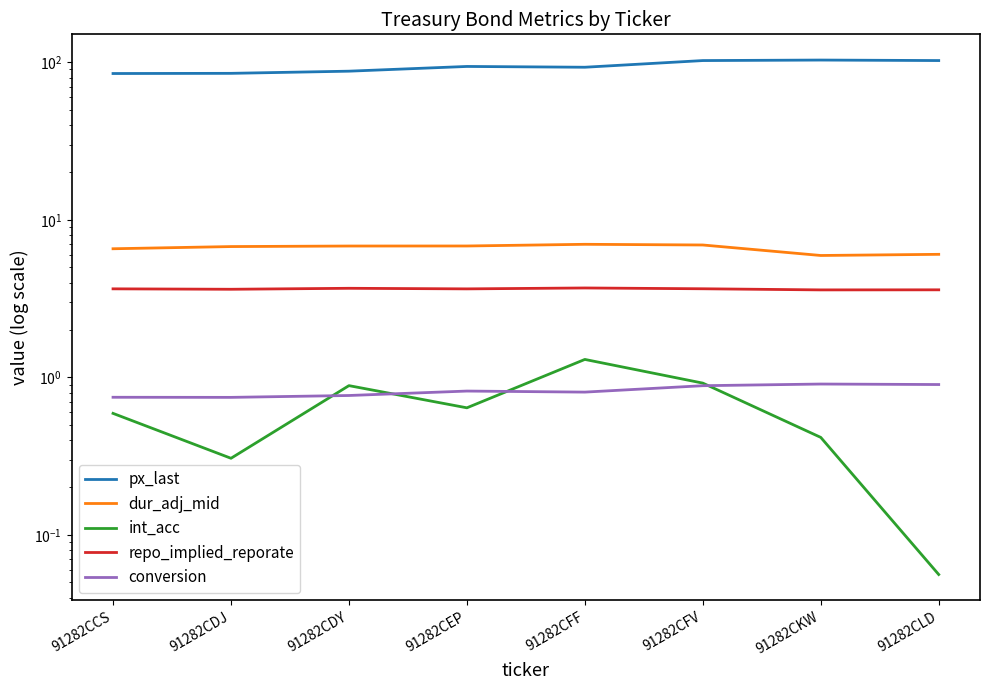

What position from the right is 91282CFV?

3